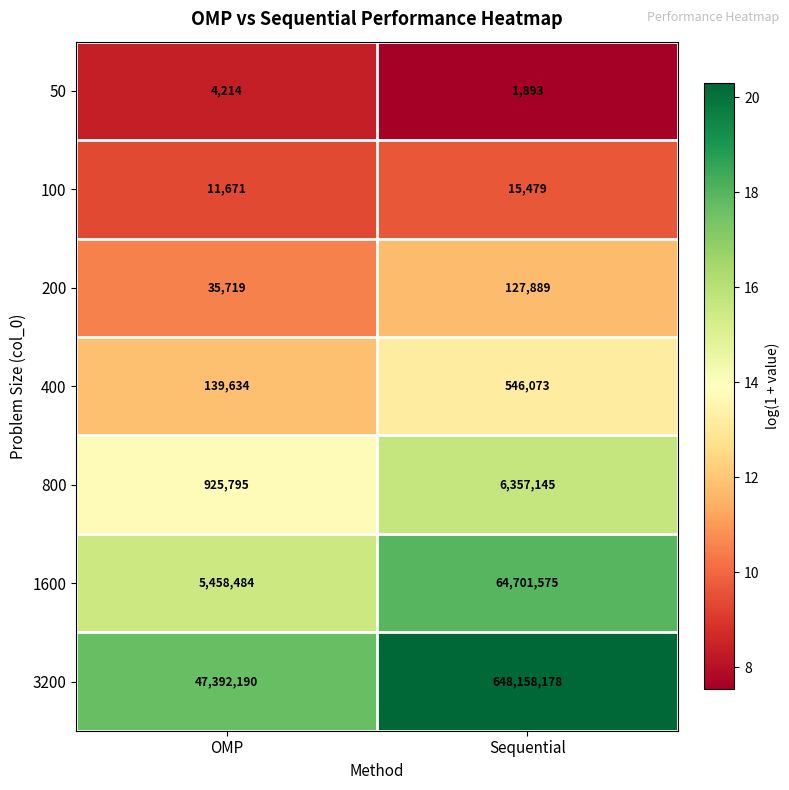

What is the sum of all 400 values?

685707